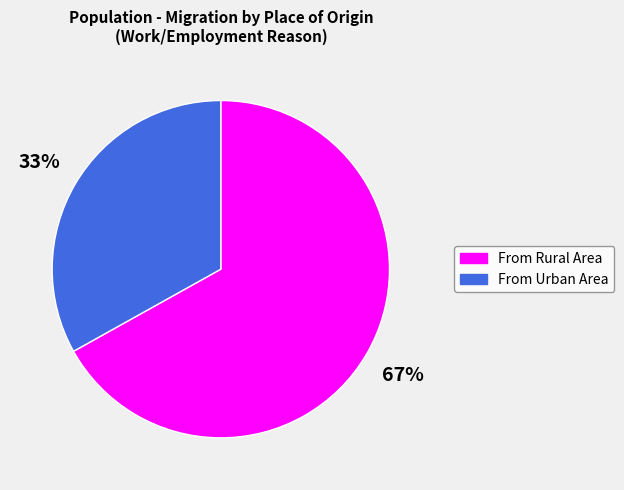

To the nearest percent, what is the difference between the largest and smallest slice percentages?

34%